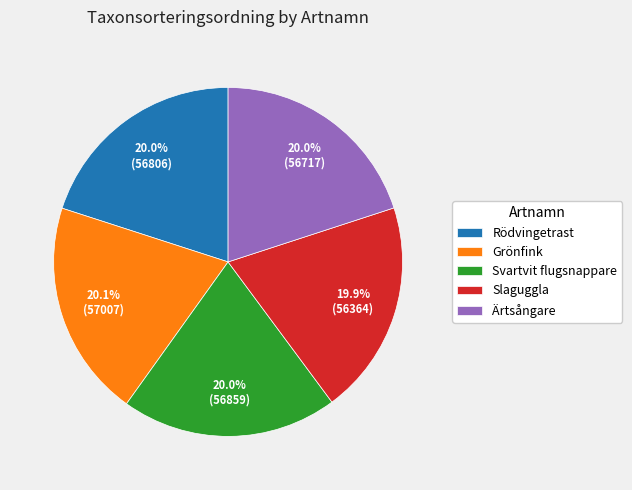

The Rödvingetrast slice represents 27% of the pie. True or false?

False